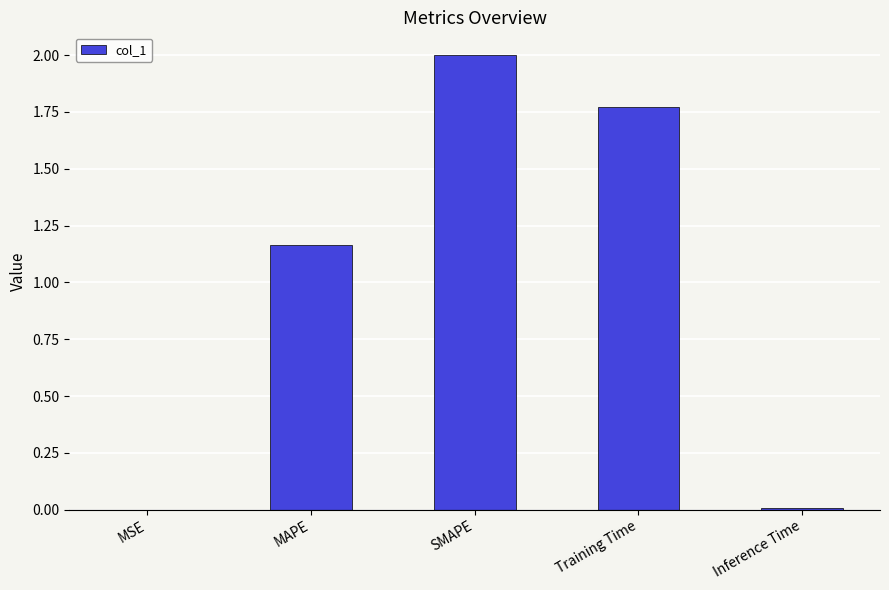

At which label does the data first exceed 1?

MAPE